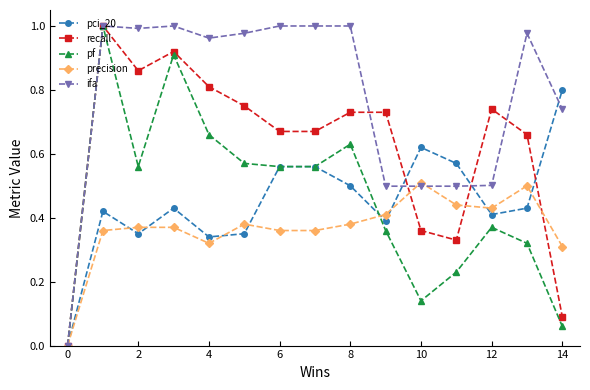

What is the value of the ifa point at the 12th from the left?

0.5